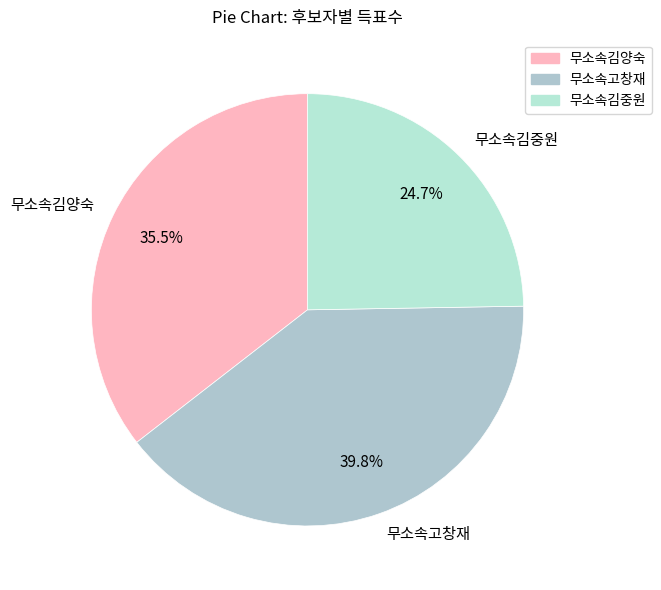

To the nearest percent, what is the average slice percentage?

33%